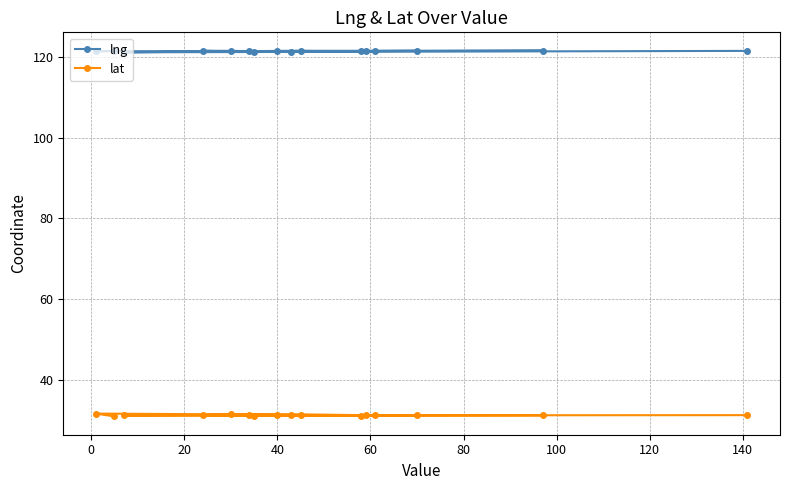

List the series in order of their peak value, highest first.

lng, lat